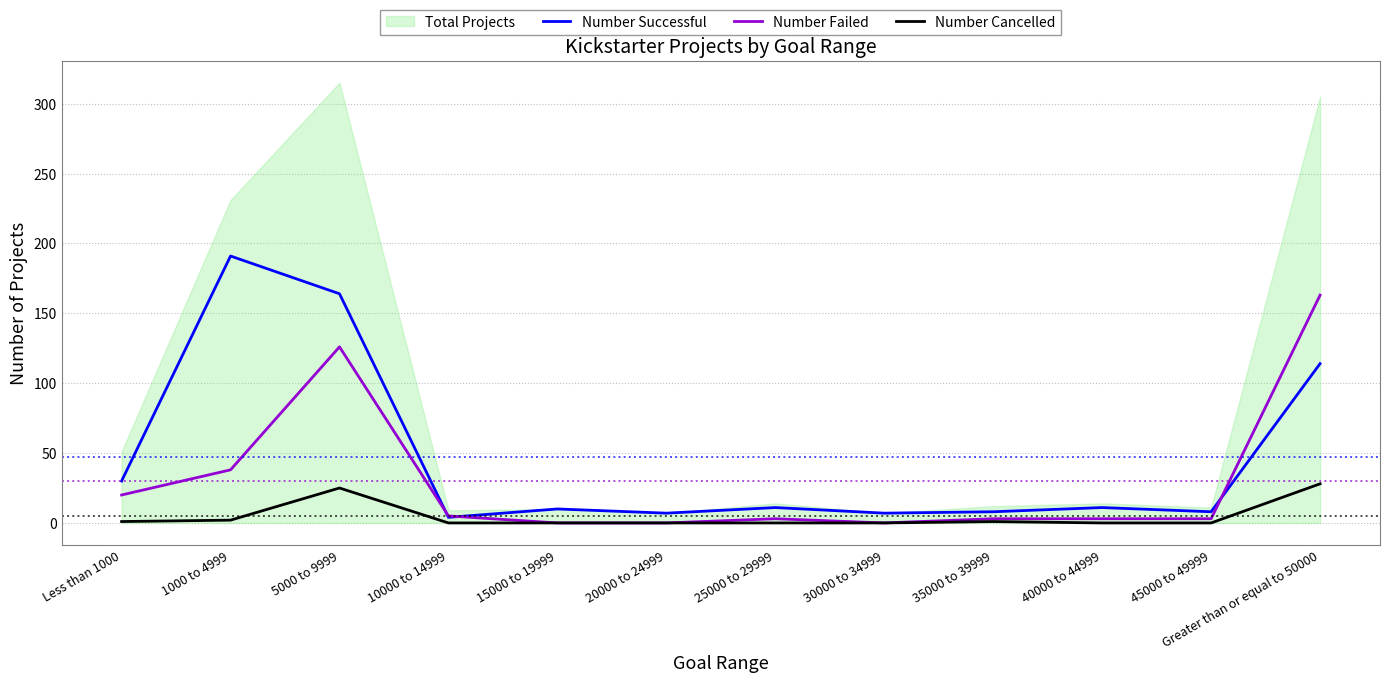

In Number Cancelled, how many points are higher than both neighbors (excluding endpoints)?

2